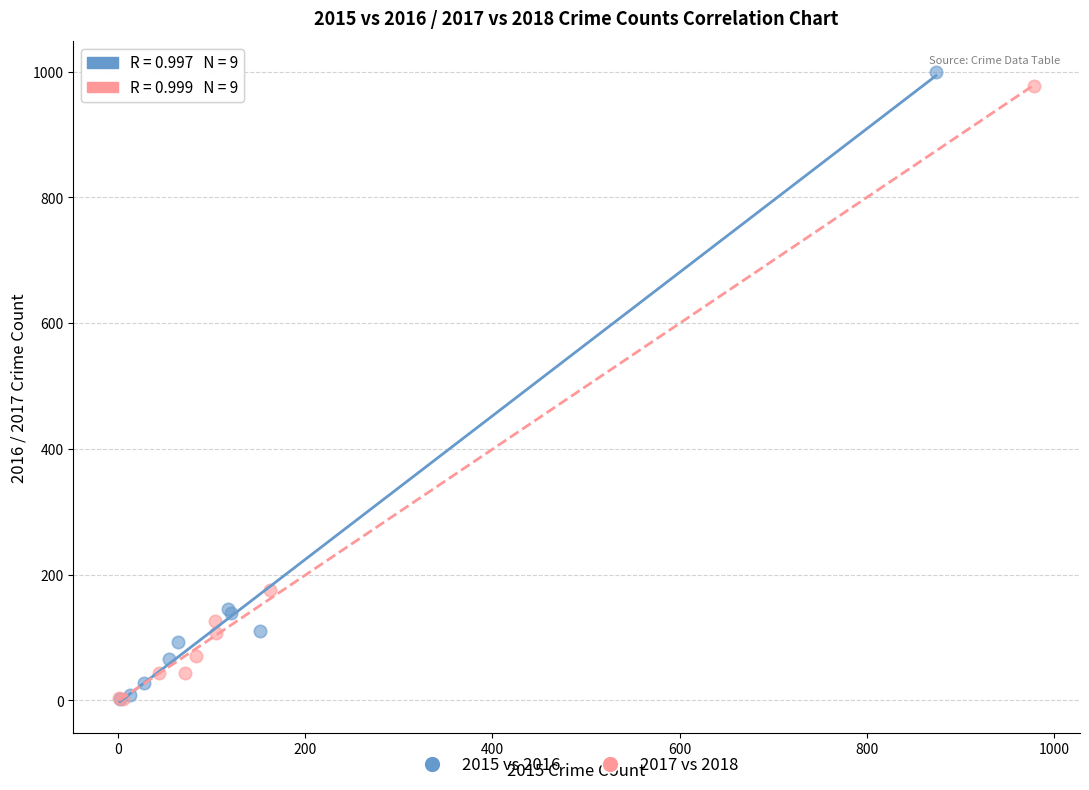

Which series contains the highest Y value?

2015 vs 2016